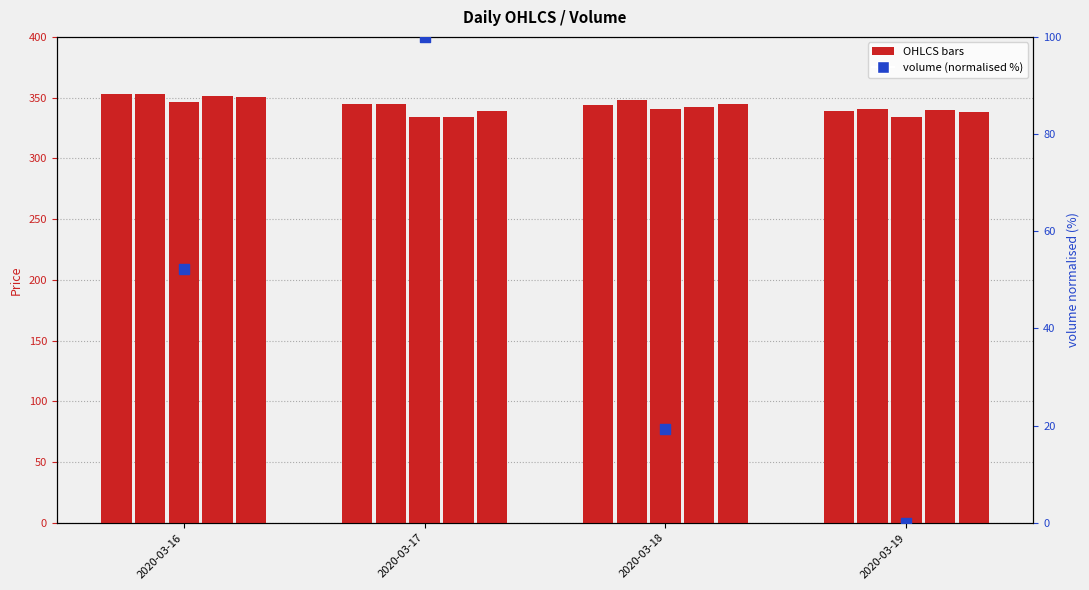

What is the total value across all series at 2020-03-16?

1806.3